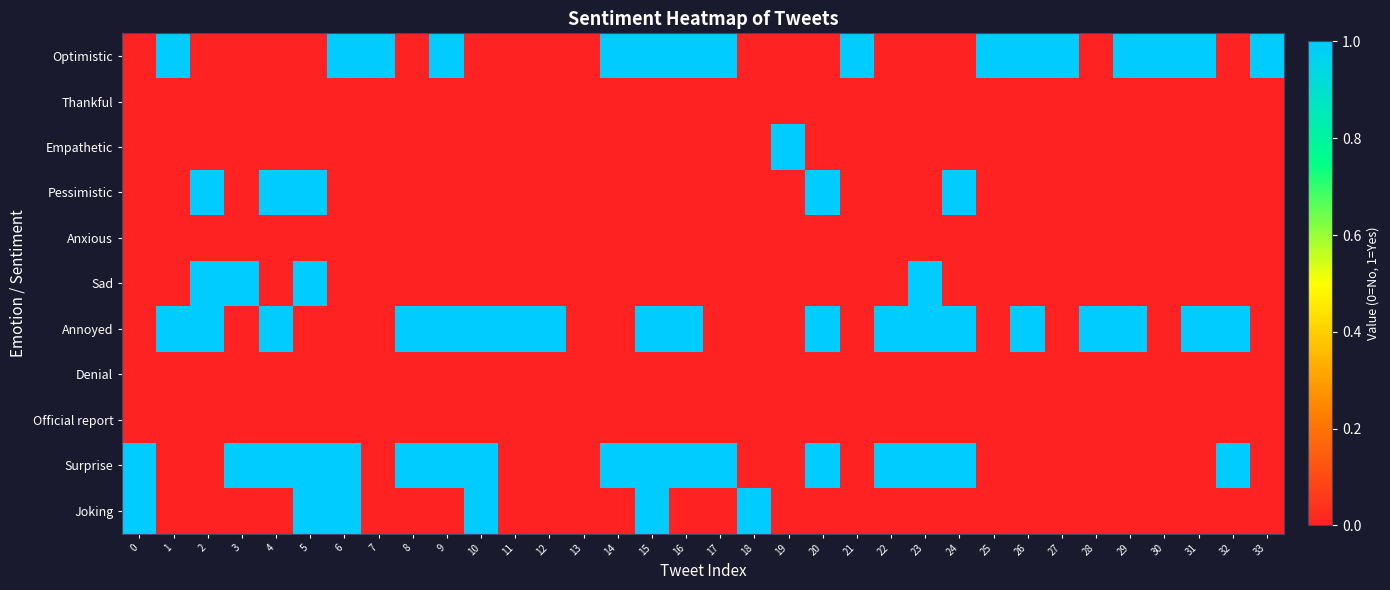

Between 14 and 29, which series saw the biggest shift?

Annoyed